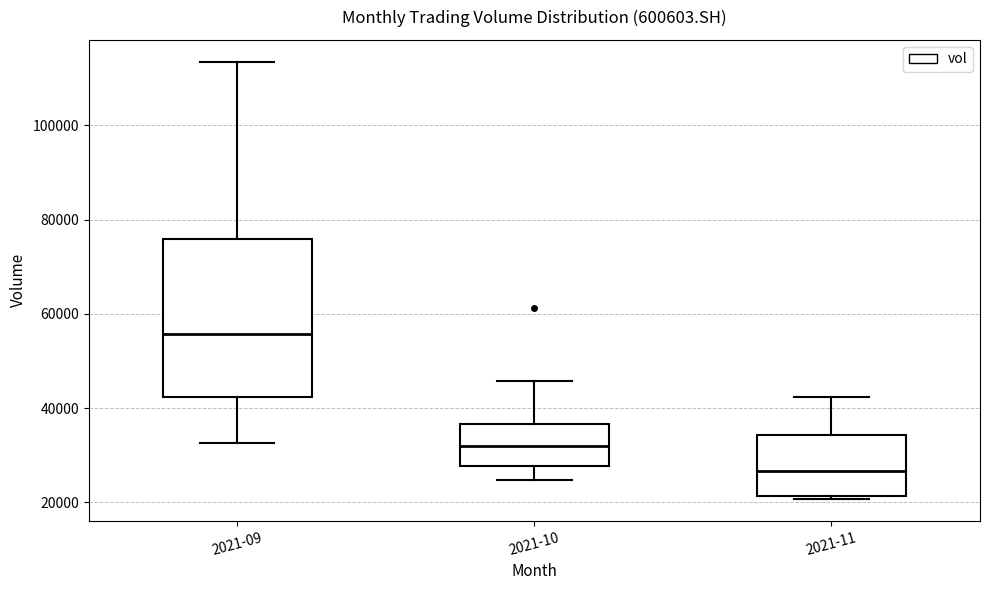

Which box has the lowest median line?

2021-11